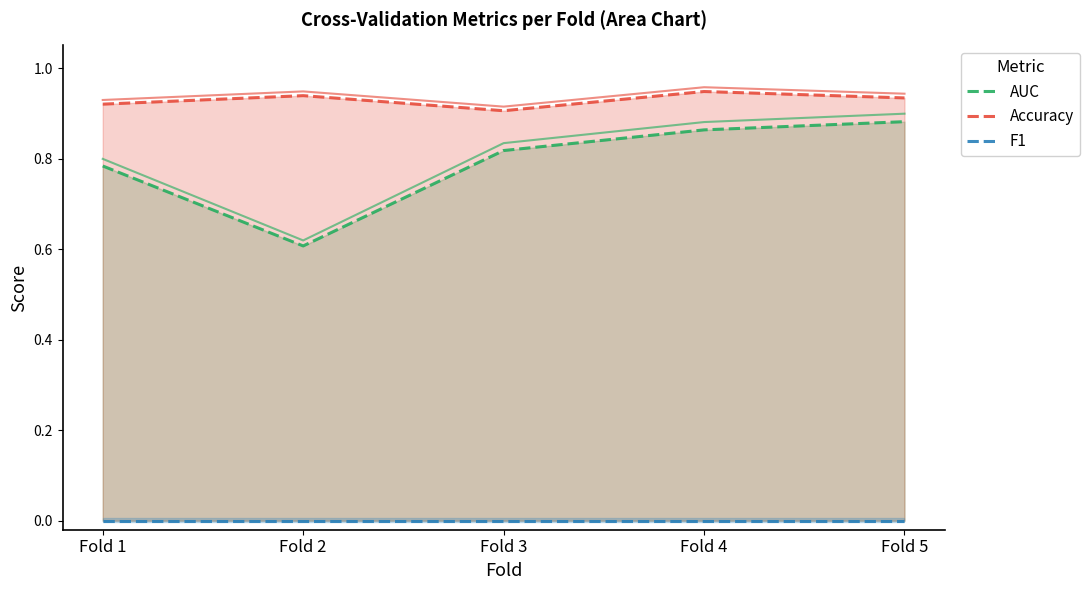

What is the sum of all AUC values?

4.0